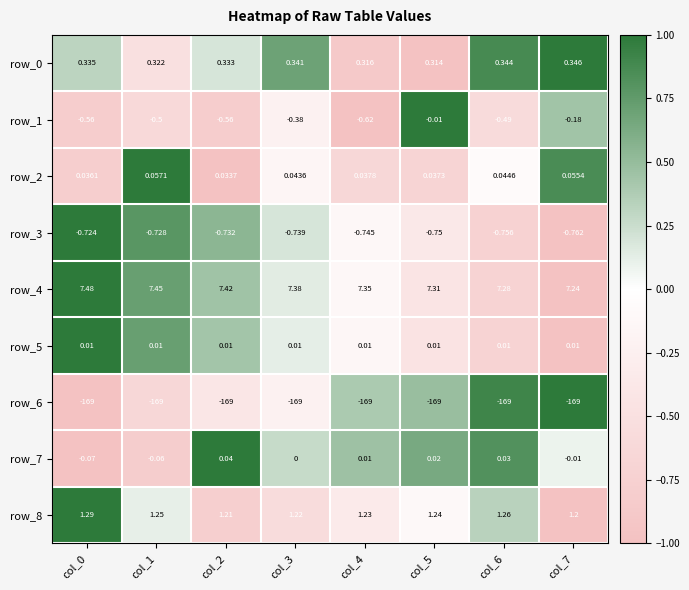

Is the value of row_0 at col_6 greater than the value of row_1 at col_0?

Yes